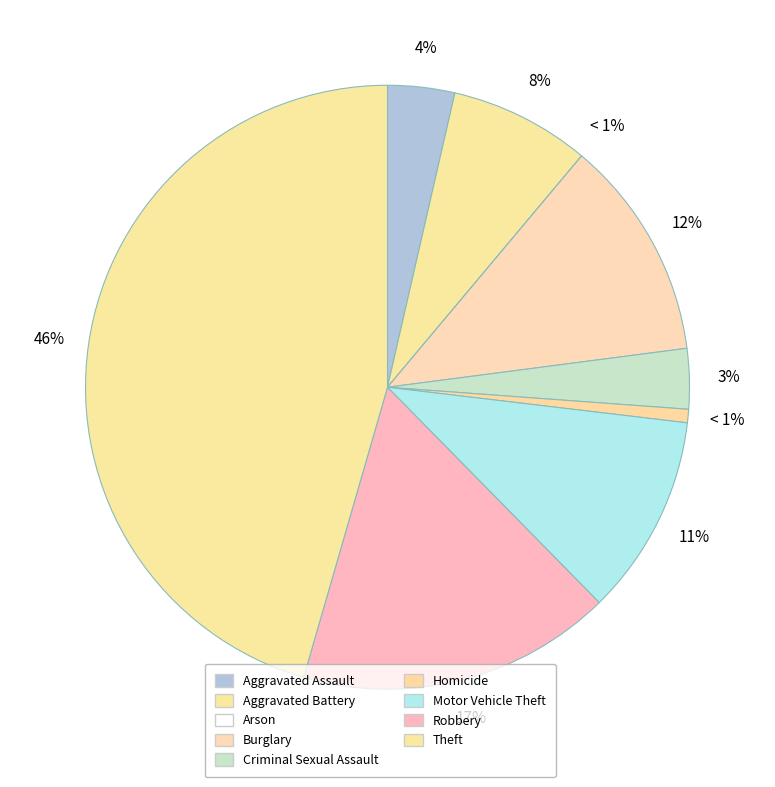

Does any single category account for the majority?

No